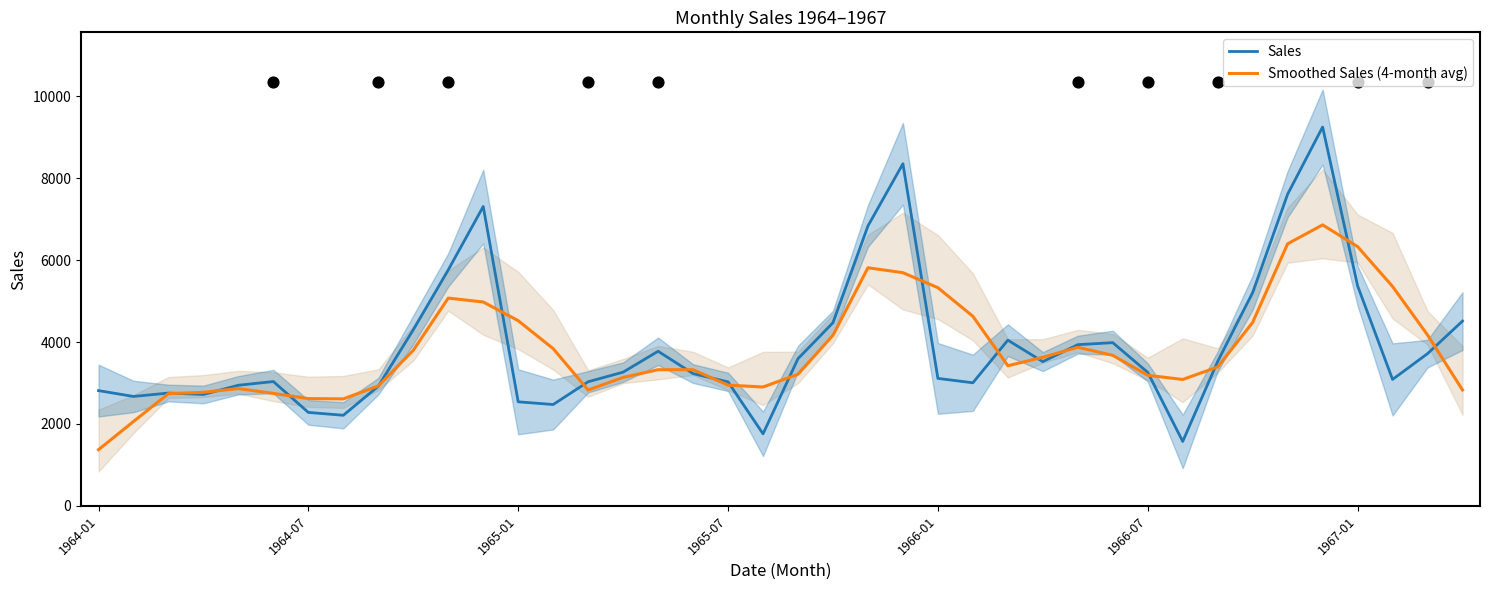

What is the total value across all series at 38?

7891.8